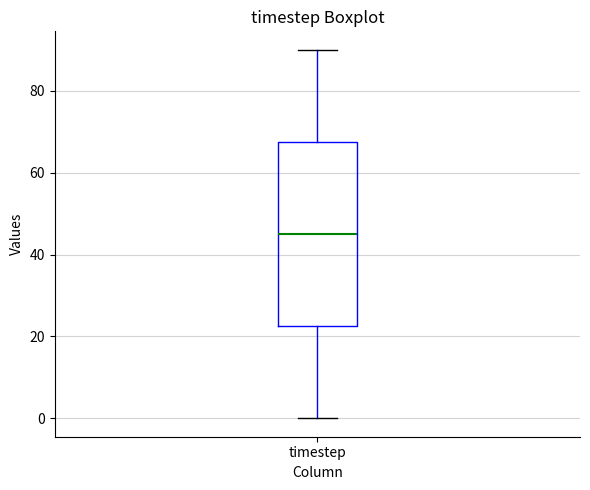

Transcribe this box plot: give where the median line is, the range the box spans, and where the two whiskers end, as read against the y-axis. The values are not printed on the chart, so give them approximately, as read against the axis.

median 46, box 22 to 68, whiskers 0 to 90